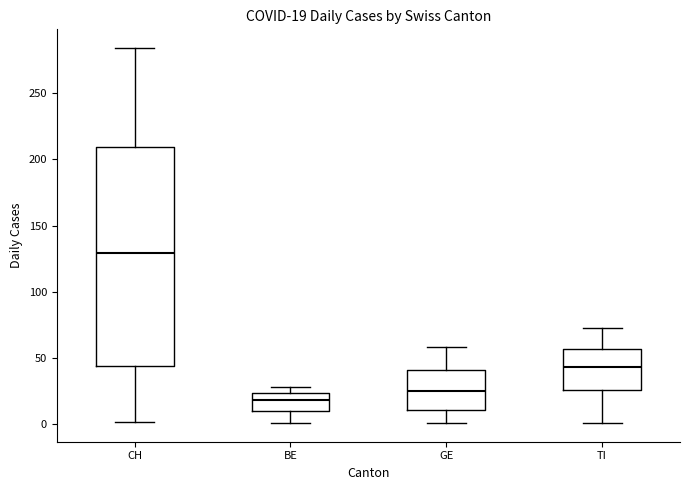

Which box is the tallest, from its lower edge to its upper edge?

CH